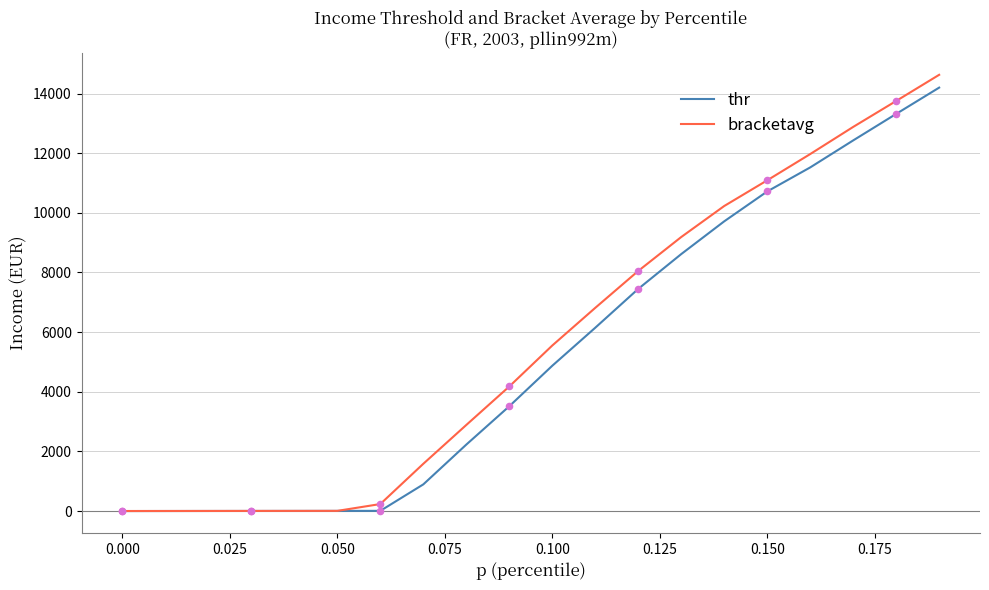

Which series has the largest total across all categories?

bracketavg